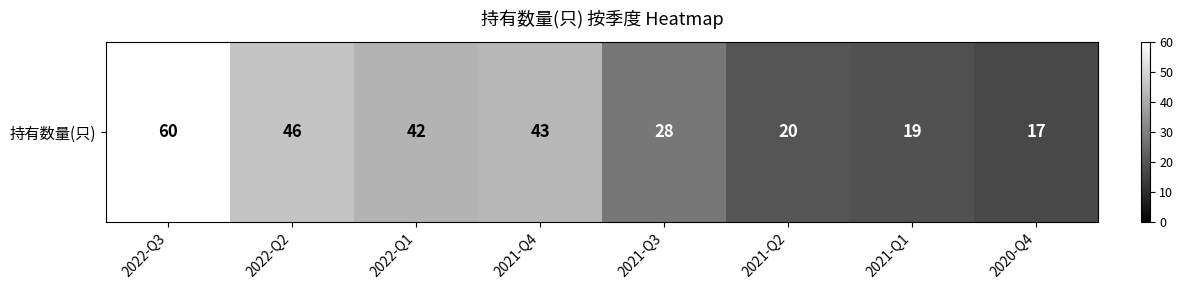

True or false: the data shows 20 at 2021-Q4.

False